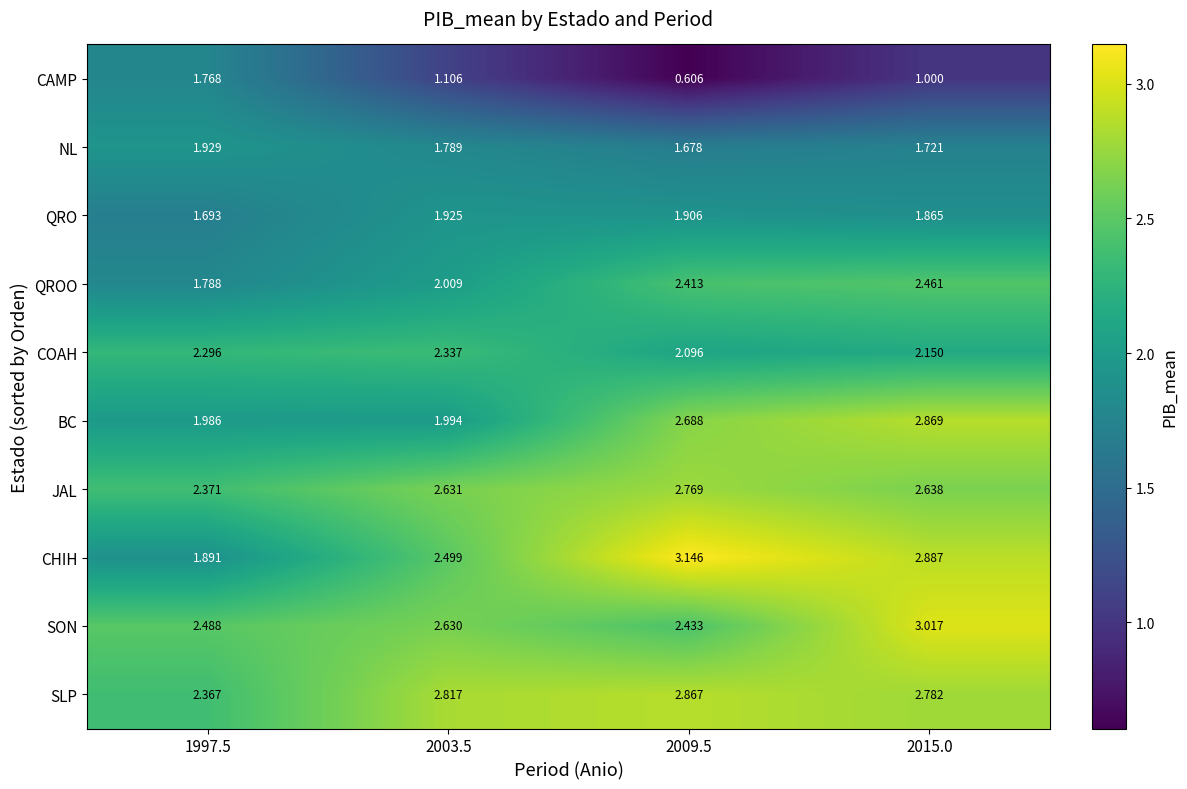

Between 2003.5 and 2009.5, which series saw the biggest shift?

BC